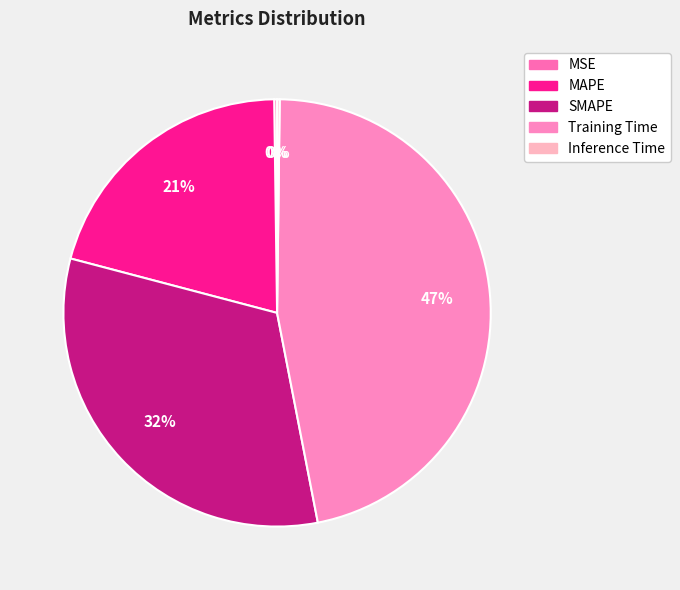

Does any single category account for the majority?

No